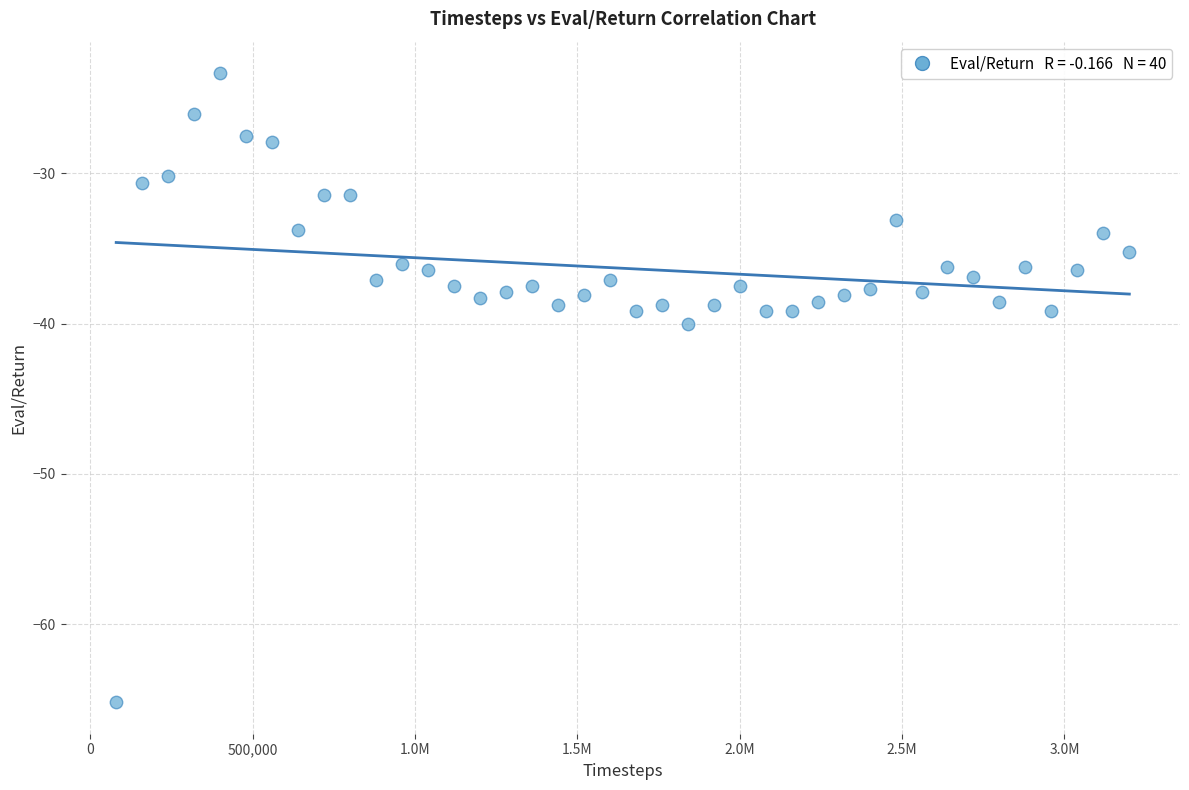

What Y value in the scatter plot is closest to -44?

-40.0